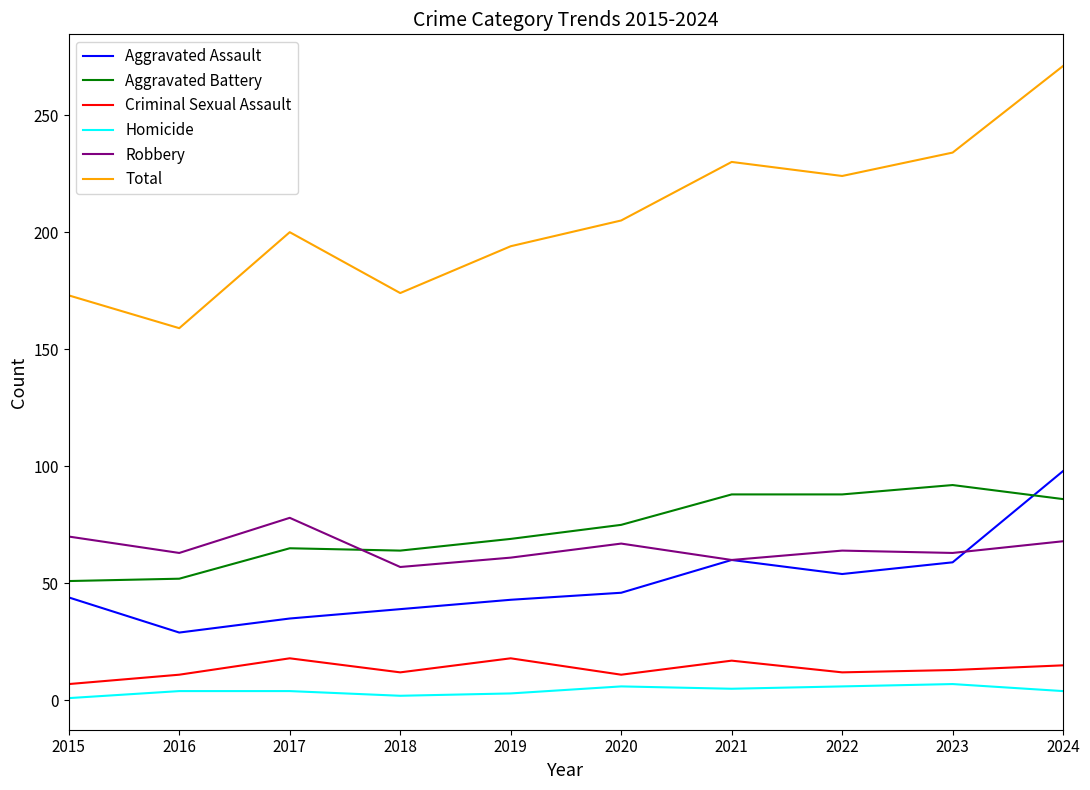

True or false: Aggravated Assault has a value of 12 at 2018.

False